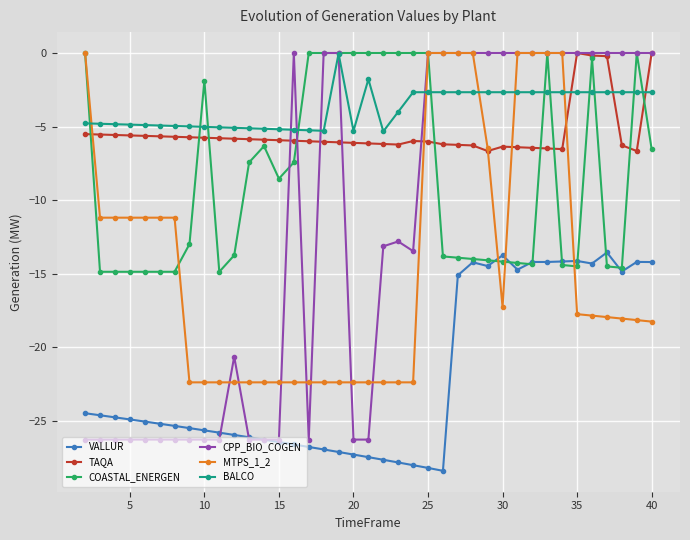

True or false: VALLUR has more than 1 points higher than both neighbors.

True